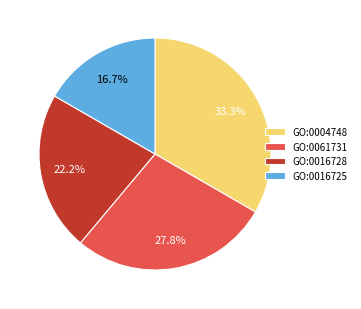

How many slices are in this pie chart?

4